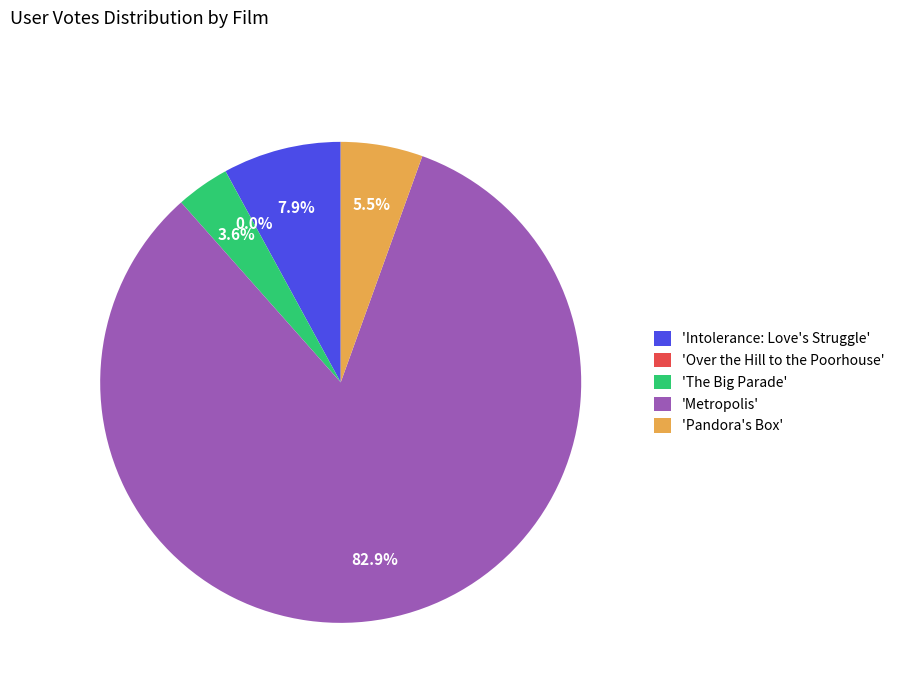

What is the majority slice?

'Metropolis'